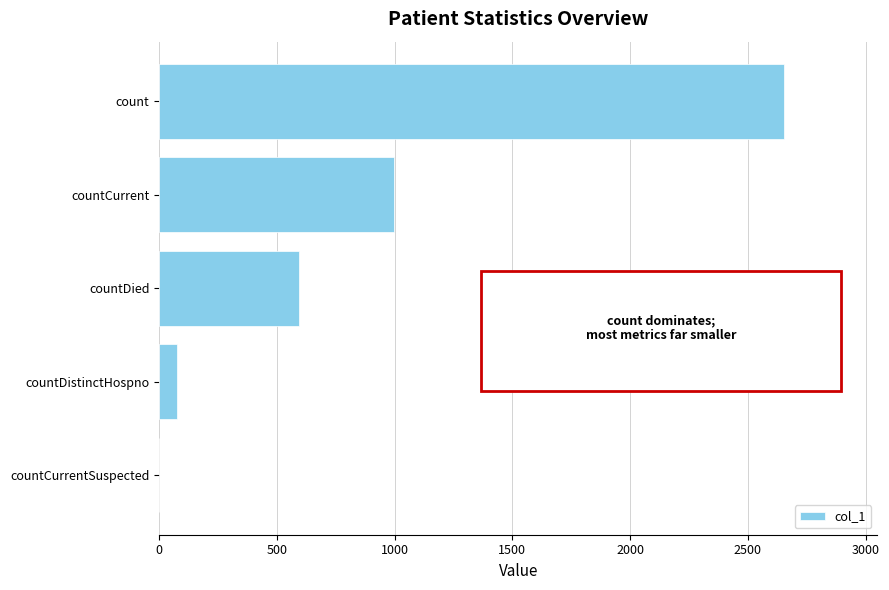

True or false: the data shows 1575 at countCurrent.

False